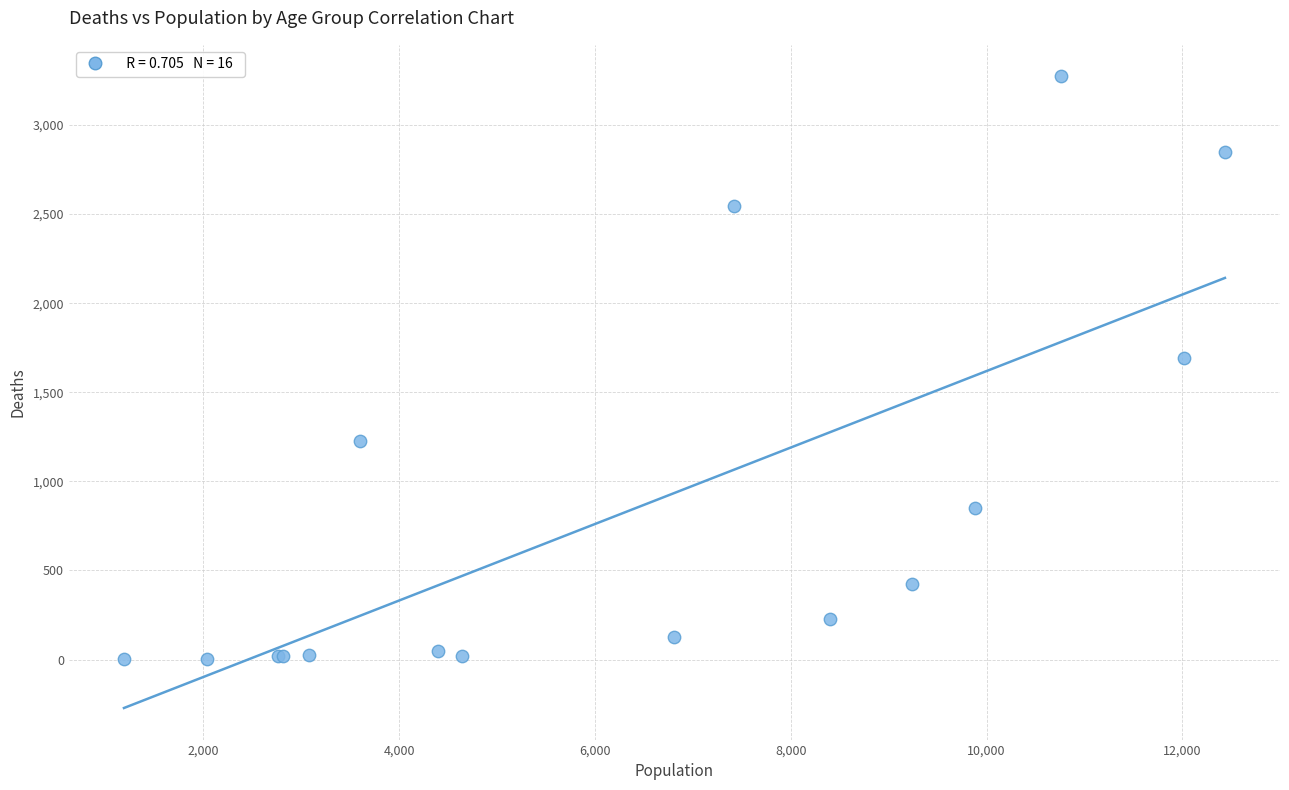

What Y value in the scatter plot is closest to 1638?

1690